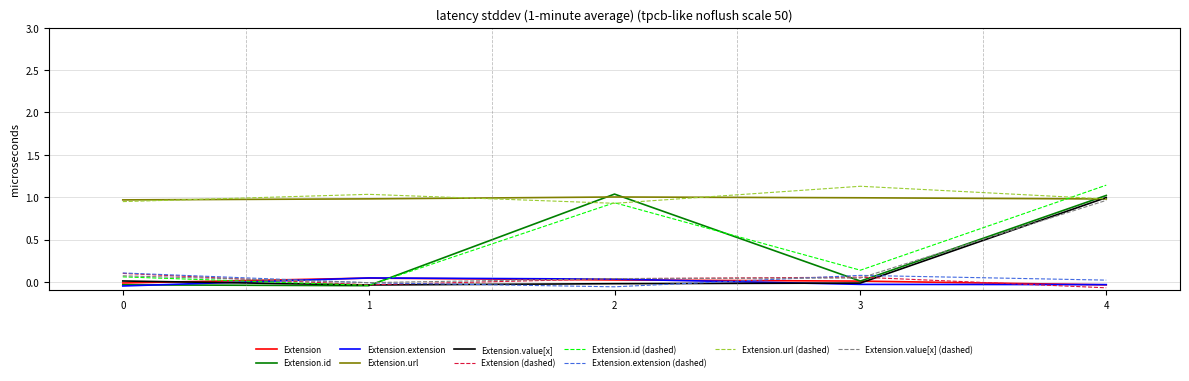

True or false: Extension and Extension.url (dashed) cross at least once.

False